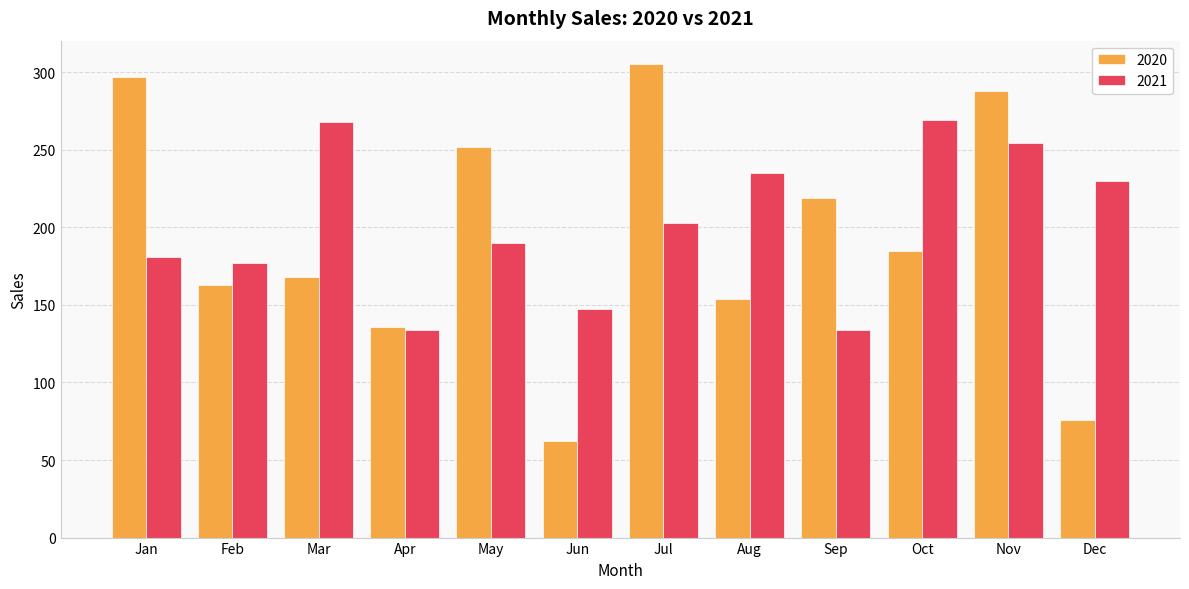

Is it true that 2021 equals 134 at Apr?

True